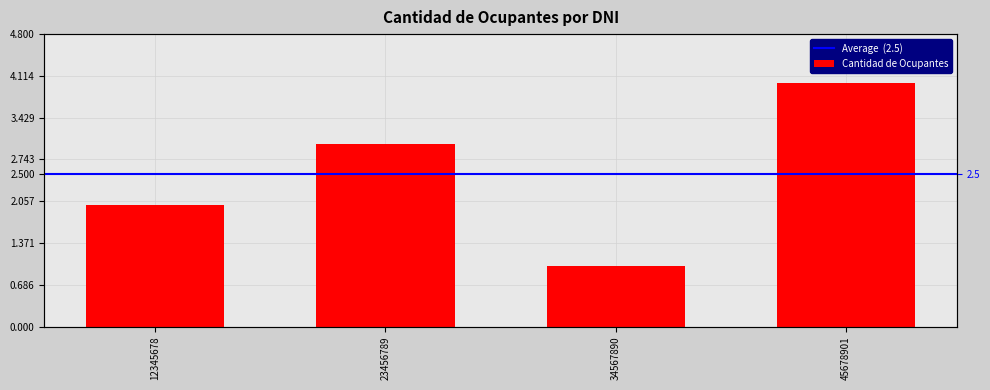

True or false: the data shows 1 at 34567890.

True